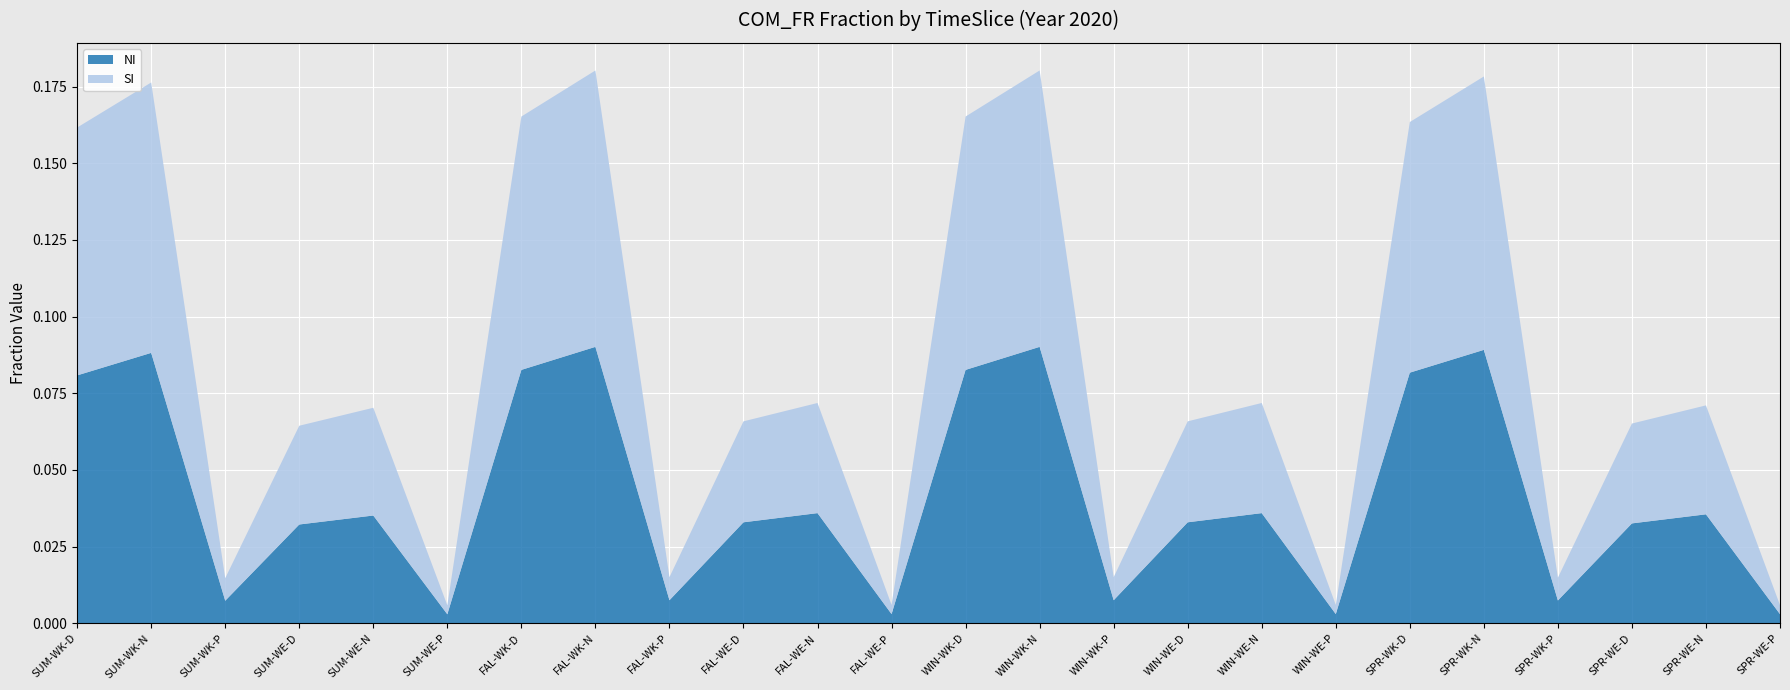

Reading left to right, list all the values displayed in this chart.

NI: SUM-WK-D=0.1	SUM-WK-N=0.1	SUM-WK-P=0.0	SUM-WE-D=0.0	SUM-WE-N=0.0	SUM-WE-P=0.0	FAL-WK-D=0.1	FAL-WK-N=0.1	FAL-WK-P=0.0	FAL-WE-D=0.0	FAL-WE-N=0.0	FAL-WE-P=0.0	WIN-WK-D=0.1	WIN-WK-N=0.1	WIN-WK-P=0.0	WIN-WE-D=0.0	WIN-WE-N=0.0	WIN-WE-P=0.0	SPR-WK-D=0.1	SPR-WK-N=0.1	SPR-WK-P=0.0	SPR-WE-D=0.0	SPR-WE-N=0.0	SPR-WE-P=0.0
SI: SUM-WK-D=0.1	SUM-WK-N=0.1	SUM-WK-P=0.0	SUM-WE-D=0.0	SUM-WE-N=0.0	SUM-WE-P=0.0	FAL-WK-D=0.1	FAL-WK-N=0.1	FAL-WK-P=0.0	FAL-WE-D=0.0	FAL-WE-N=0.0	FAL-WE-P=0.0	WIN-WK-D=0.1	WIN-WK-N=0.1	WIN-WK-P=0.0	WIN-WE-D=0.0	WIN-WE-N=0.0	WIN-WE-P=0.0	SPR-WK-D=0.1	SPR-WK-N=0.1	SPR-WK-P=0.0	SPR-WE-D=0.0	SPR-WE-N=0.0	SPR-WE-P=0.0